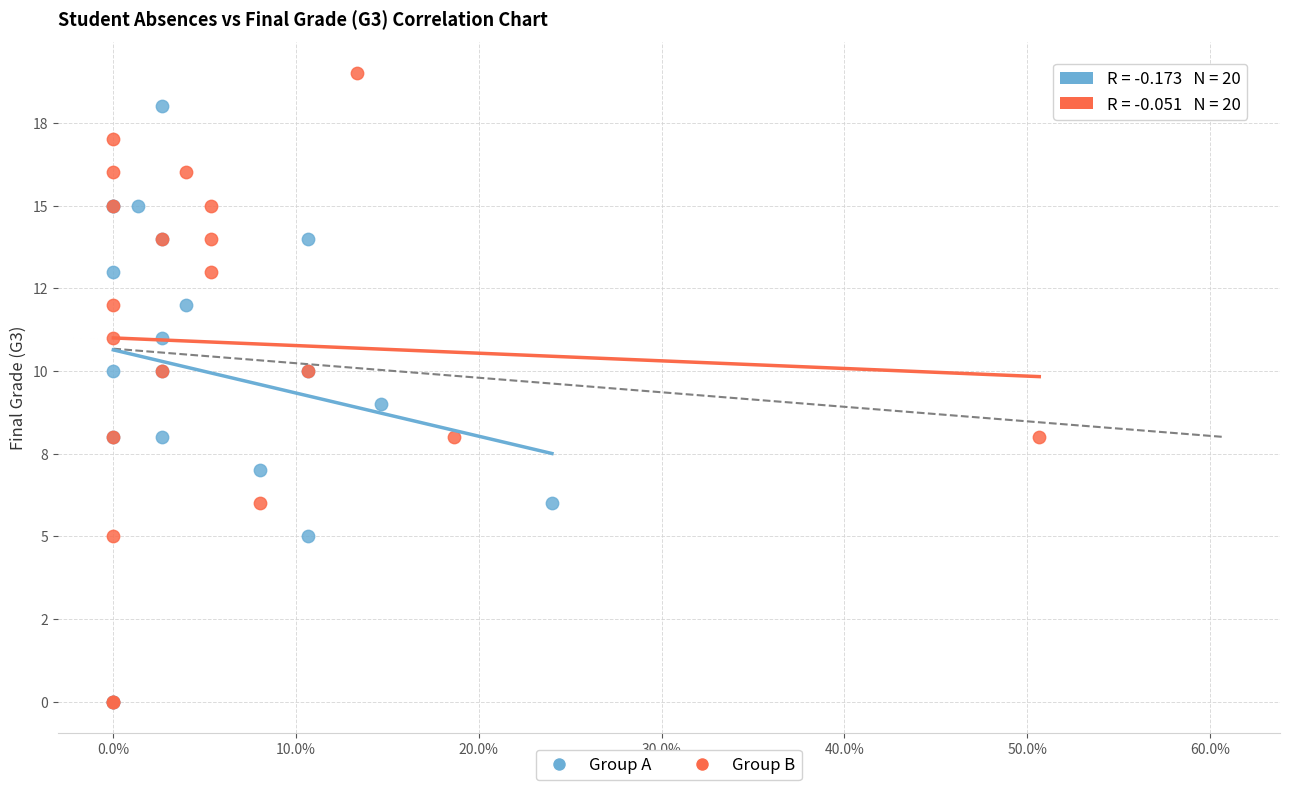

What are all the series names shown in the legend?

Group A, Group B